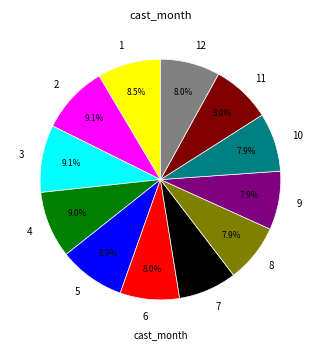

Does 4 account for over 50% of the chart?

No